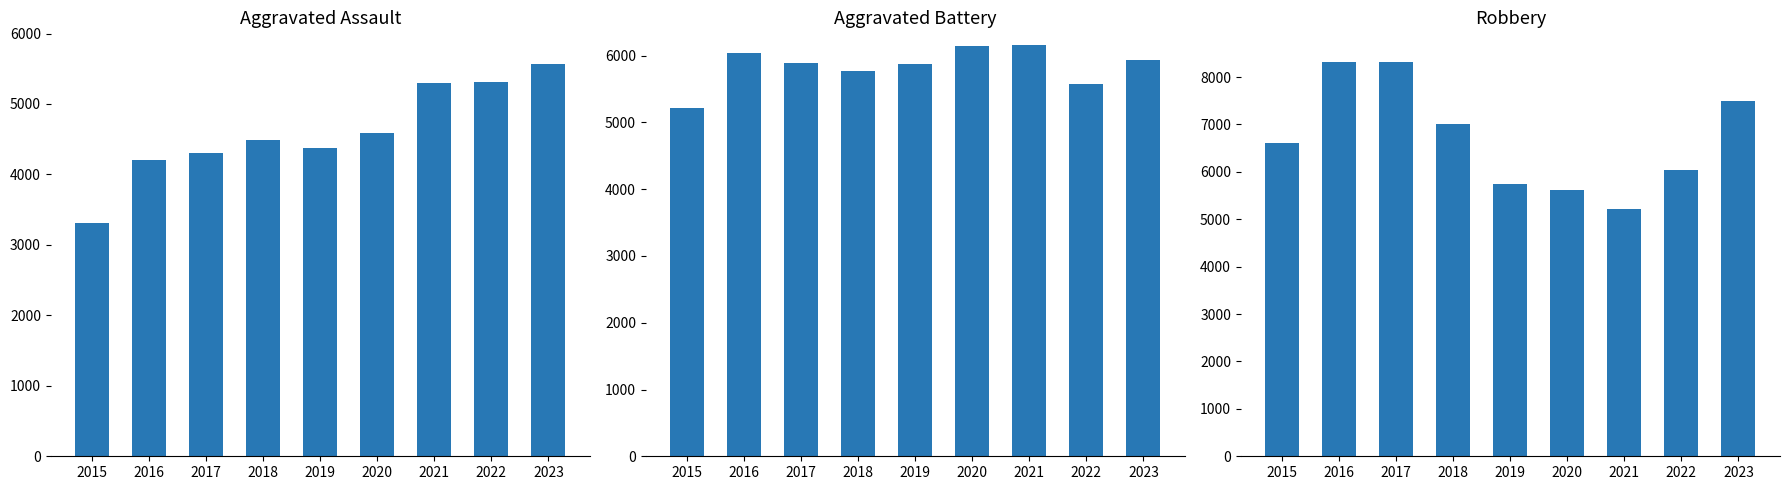

How many data points in Aggravated Assault are above 4492?

4